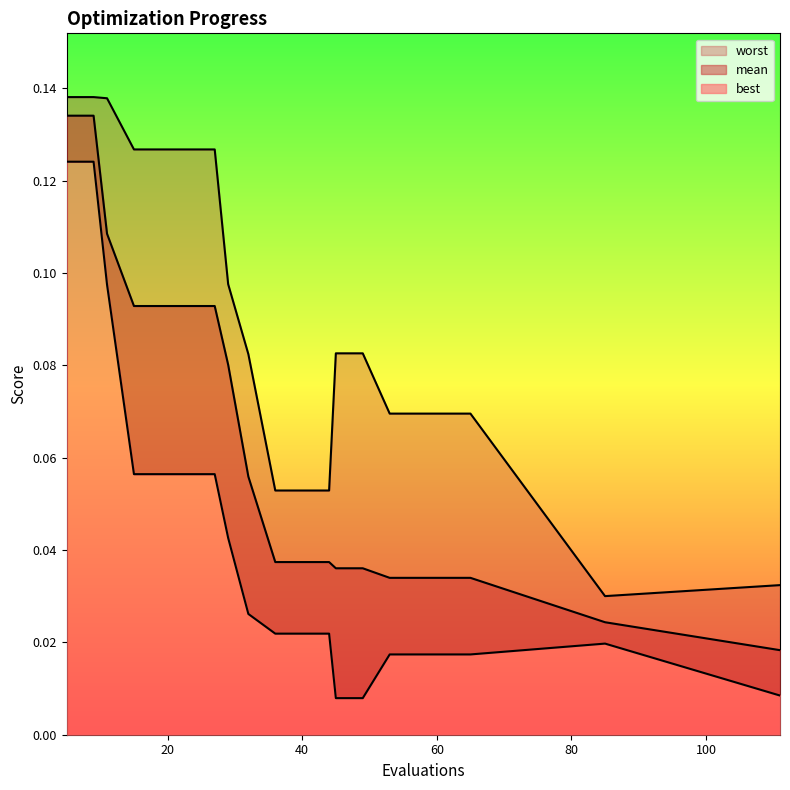

Reading right to left, what are all the values shown in this chart?

mean: 111=0.0	85=0.0	65=0.0	61=0.0	57=0.0	53=0.0	49=0.0	45=0.0	44=0.0	40=0.0	36=0.0	32=0.1	29=0.1	27=0.1	23=0.1	19=0.1	15=0.1	11=0.1	9=0.1	5=0.1
best: 111=0.0	85=0.0	65=0.0	61=0.0	57=0.0	53=0.0	49=0.0	45=0.0	44=0.0	40=0.0	36=0.0	32=0.0	29=0.0	27=0.1	23=0.1	19=0.1	15=0.1	11=0.1	9=0.1	5=0.1
worst: 111=0.0	85=0.0	65=0.1	61=0.1	57=0.1	53=0.1	49=0.1	45=0.1	44=0.1	40=0.1	36=0.1	32=0.1	29=0.1	27=0.1	23=0.1	19=0.1	15=0.1	11=0.1	9=0.1	5=0.1